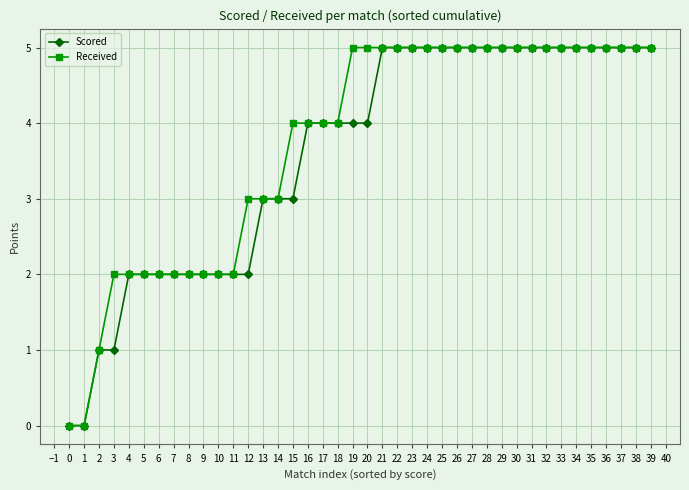

What is the total value across all series at 30?

10